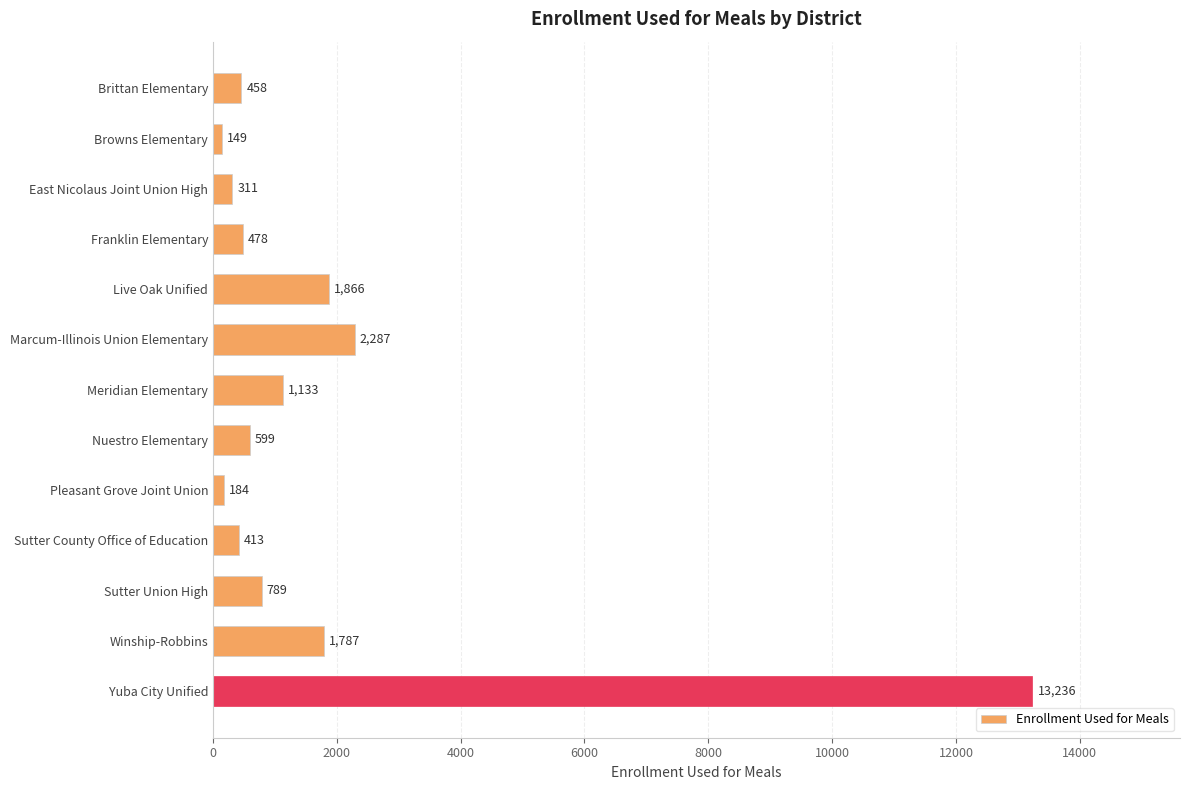

What is the sum of all values?

23690